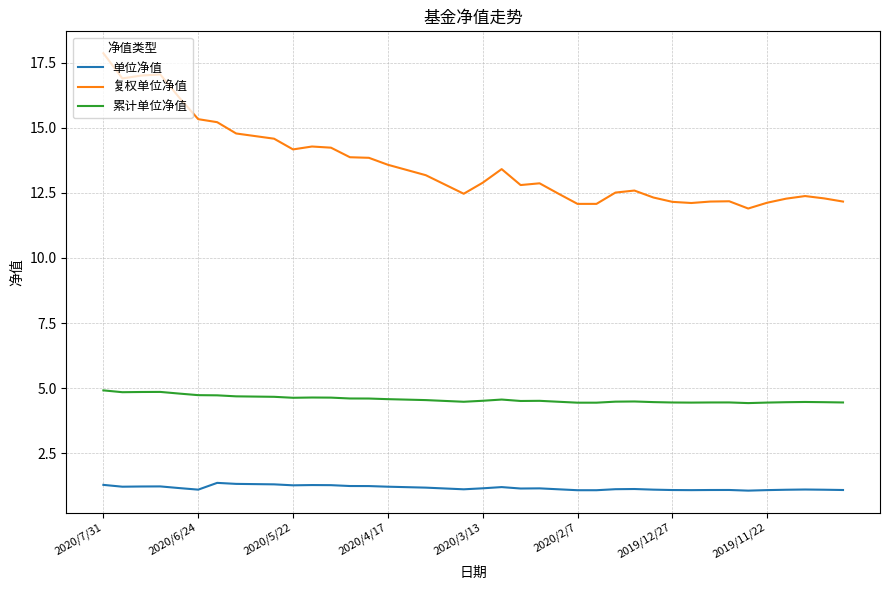

True or false: 单位净值 and 累计单位净值 intersect in this chart.

False